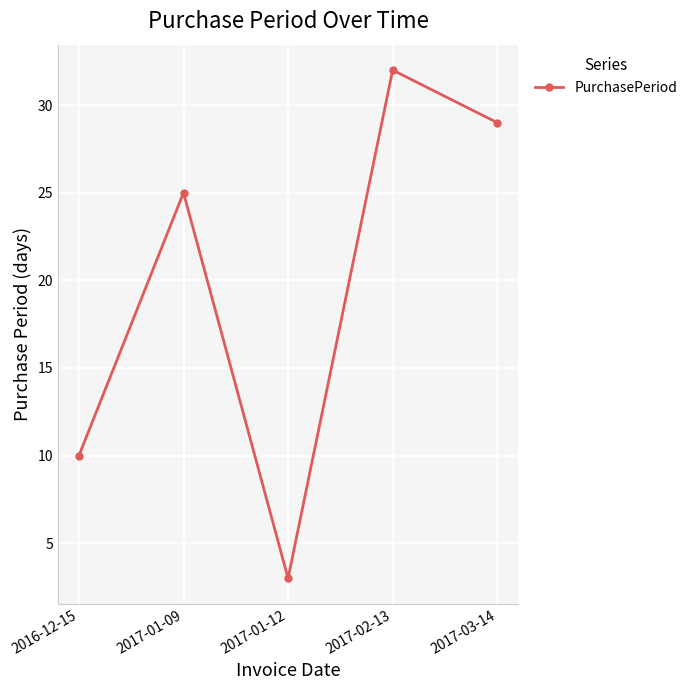

True or false: there are more than 2 points higher than both neighbors.

False